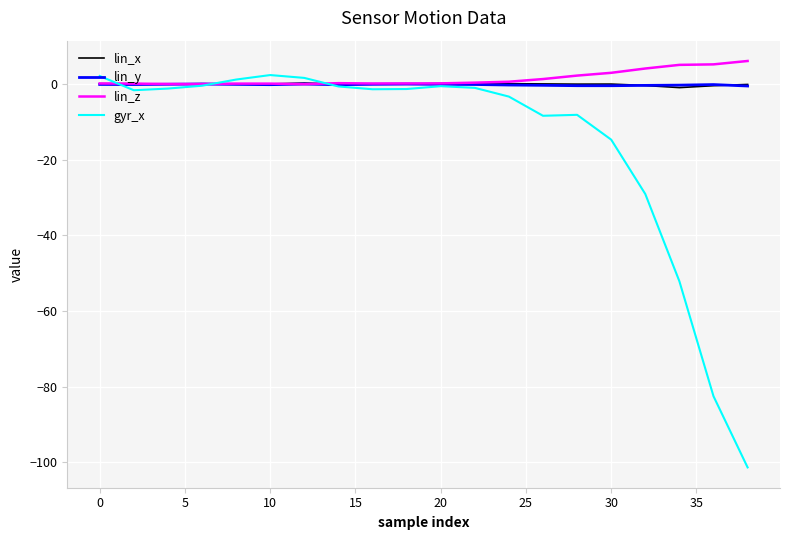

What are all the series names shown in the legend?

lin_x, lin_y, lin_z, gyr_x